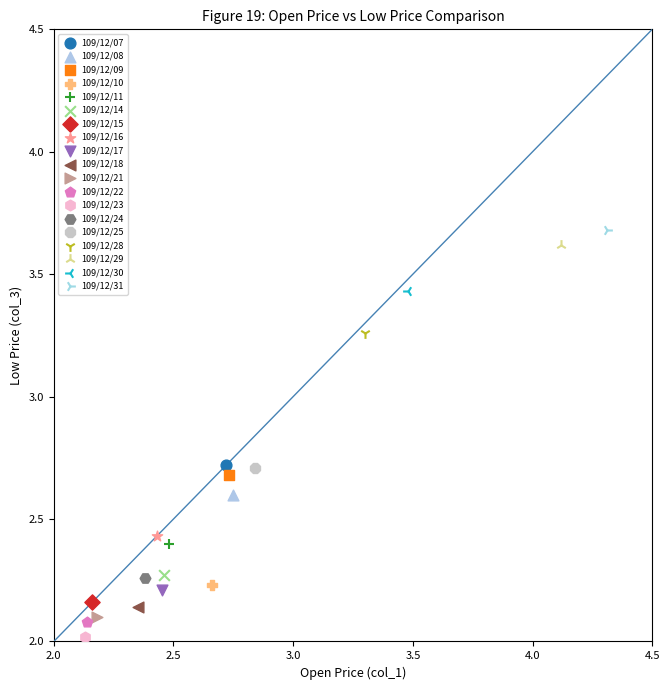

Which series reaches the maximum Y coordinate?

109/12/31